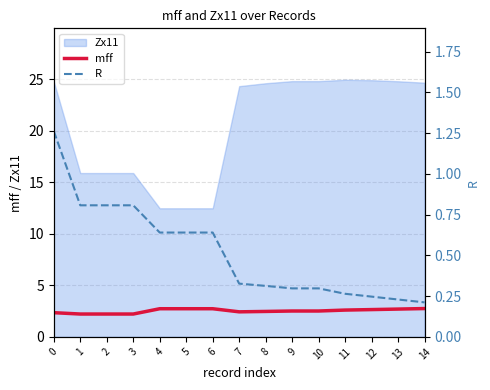

The value of mff at 6 is 2.7. True or false?

True